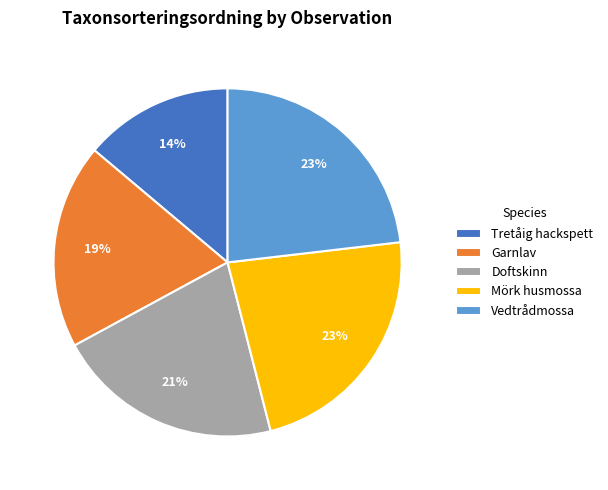

How many slices are in this pie chart?

5